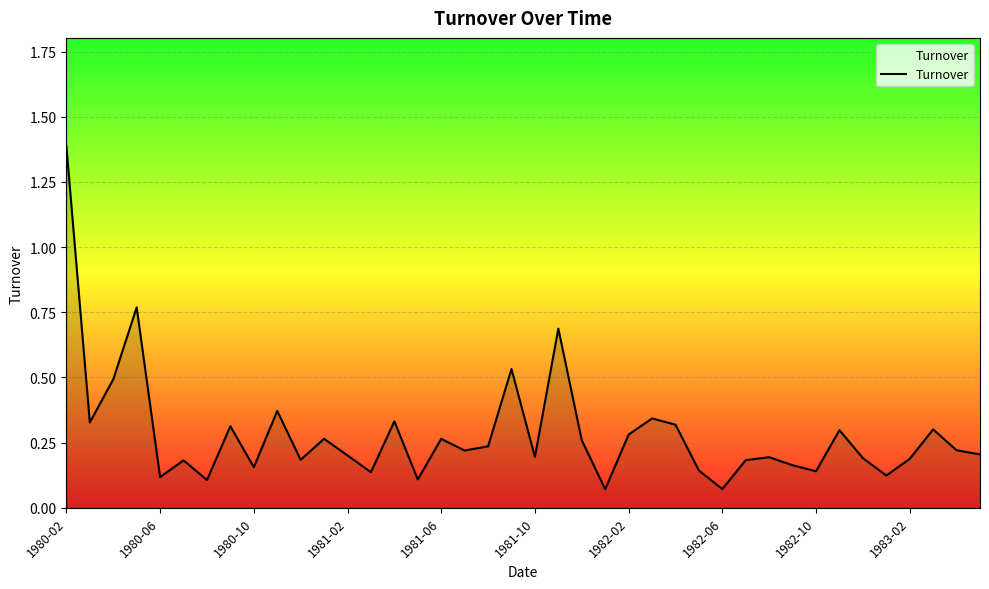

What is the difference between the maximum and minimum values?

1.3